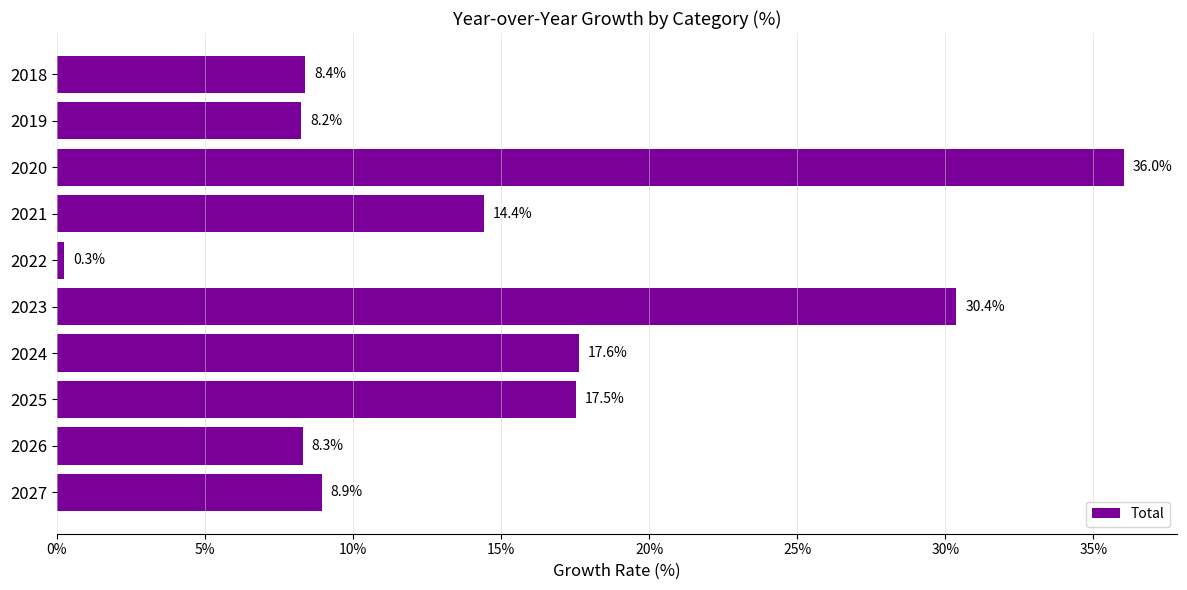

Reading top to bottom, extract all data points from this chart.

8.4	8.2	36.0	14.4	0.3	30.4	17.6	17.5	8.3	8.9